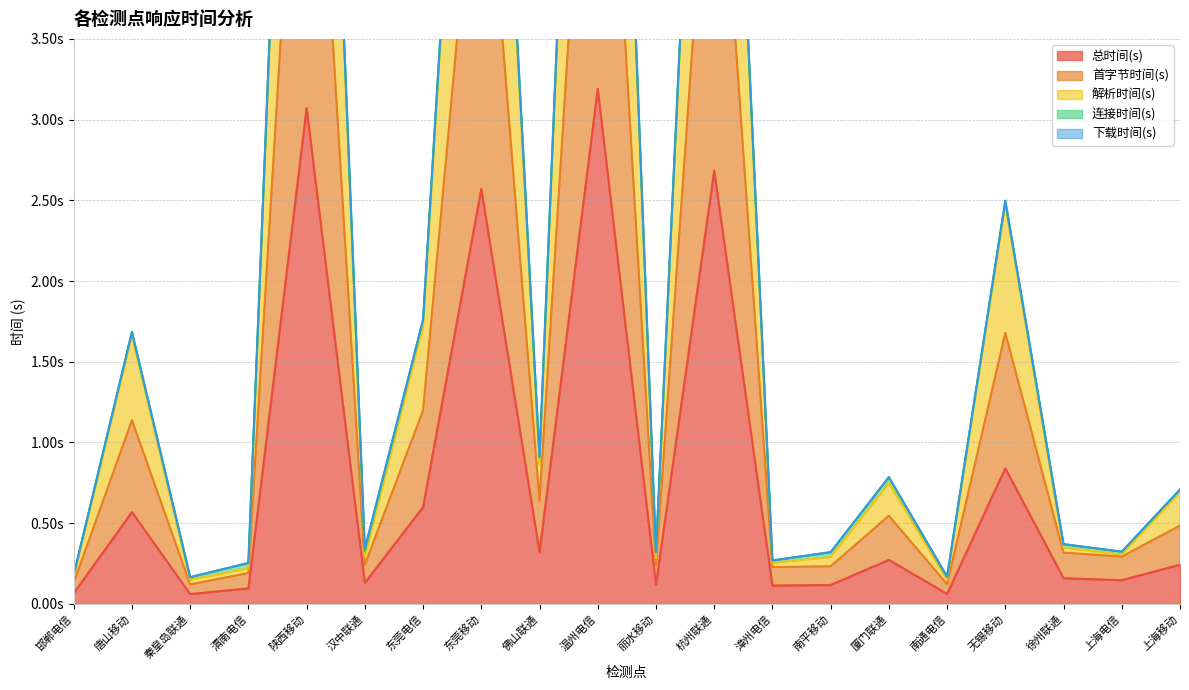

At which category does 解析时间(s) reach its first local valley?

秦皇岛联通